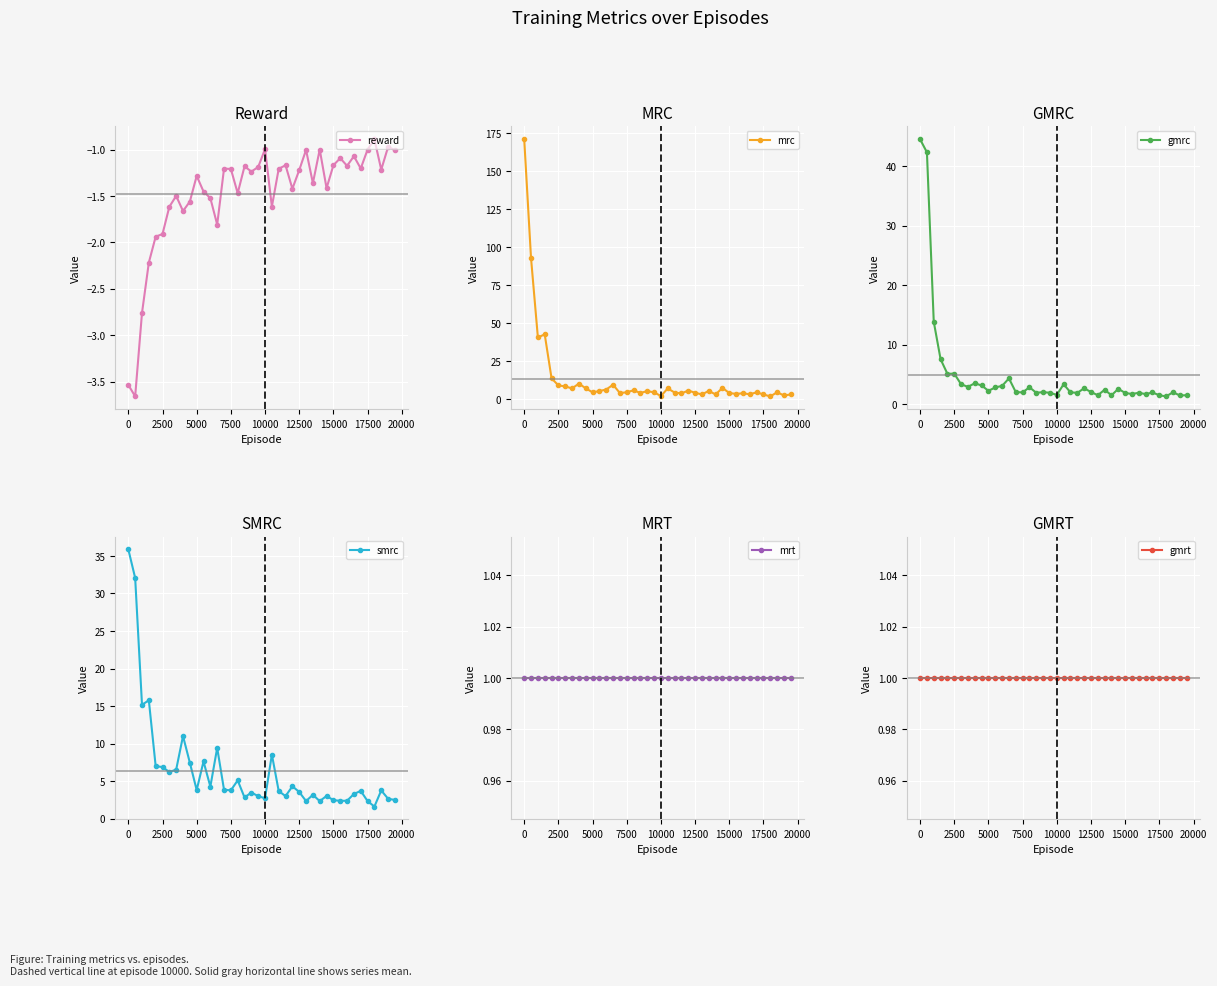

What is the average value of the gmrt series?

1.0